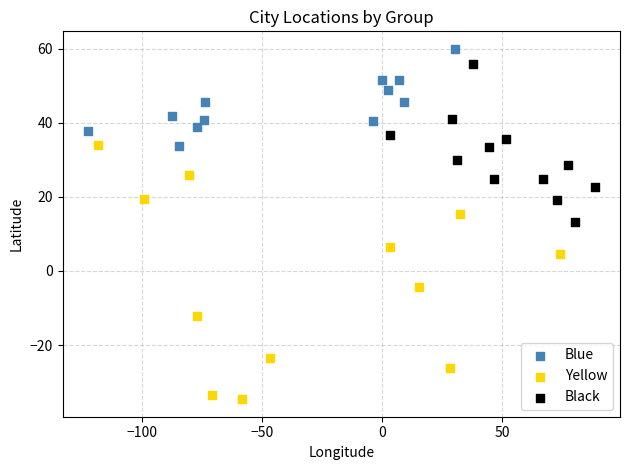

Which series contains the lowest Y value?

Yellow